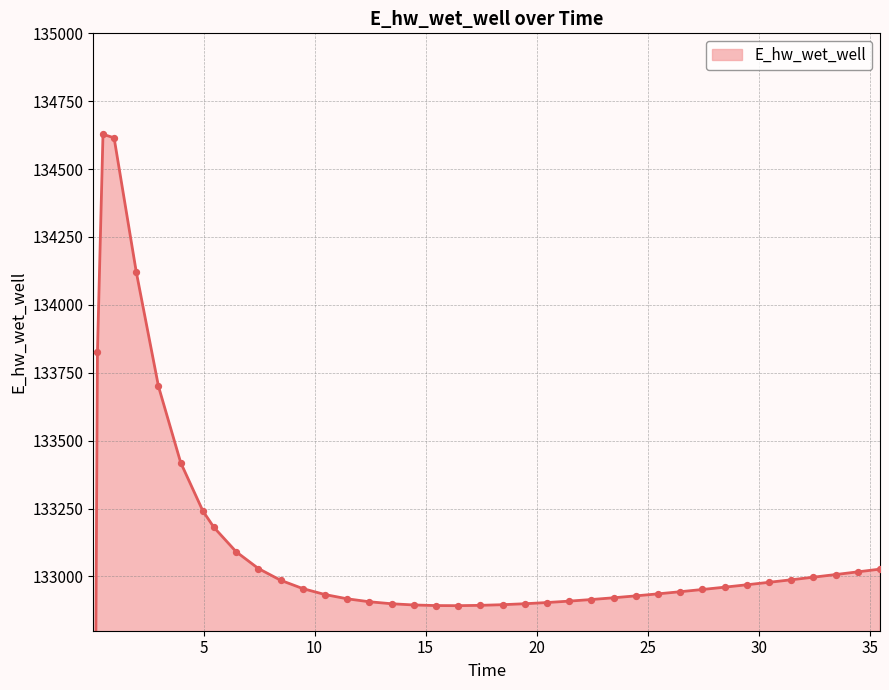

What is the change in value from 0.46875 to 11.46875?

-1710.5